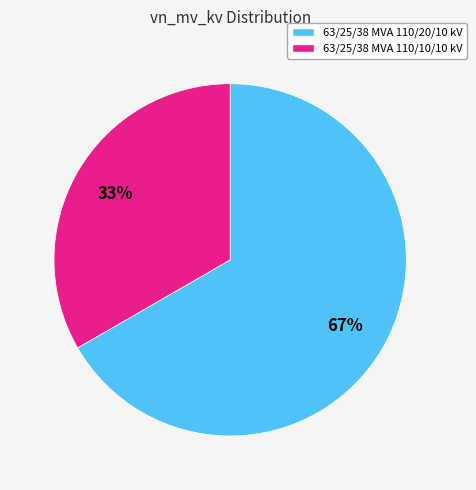

Combined, do 63/25/38 MVA 110/20/10 kV and 63/25/38 MVA 110/10/10 kV account for over 50%?

Yes